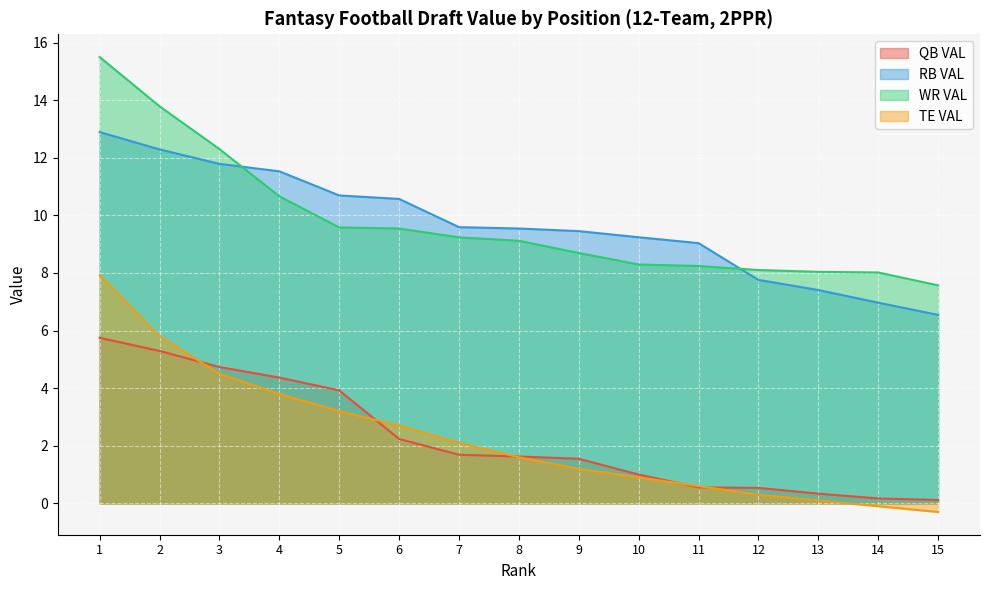

What is the minimum value shown in the chart?

-0.3